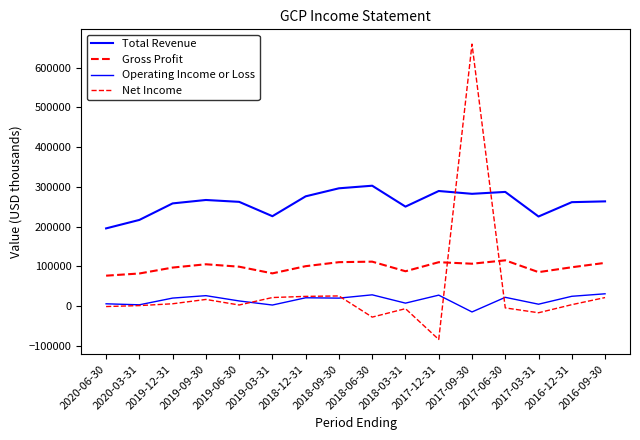

What is the greatest value displayed?

659200